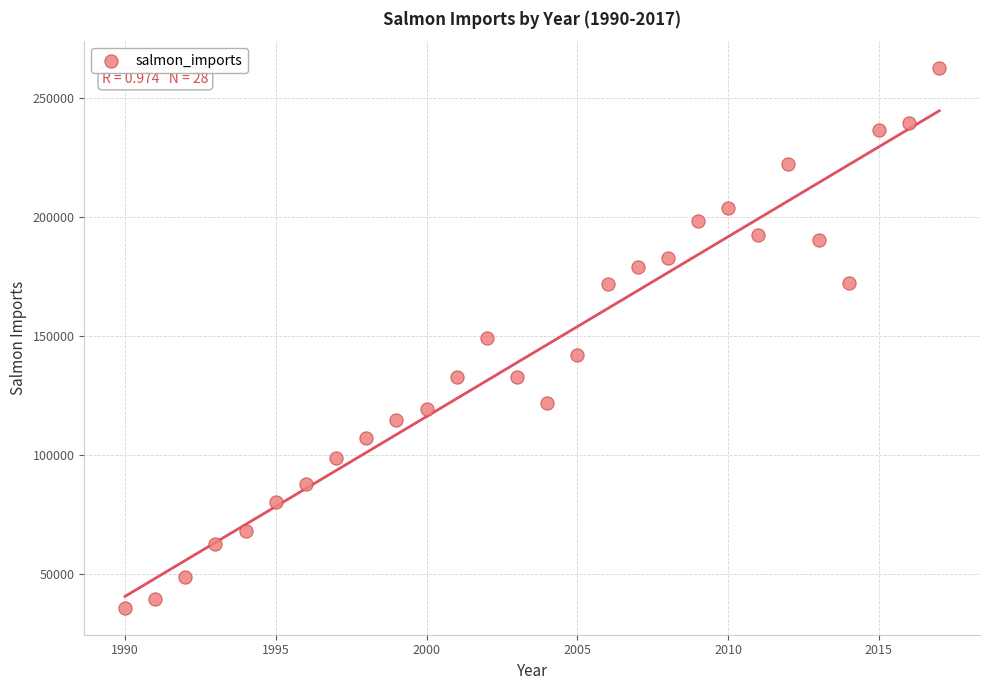

What is the range of Y values (max minus min)?

226487.3